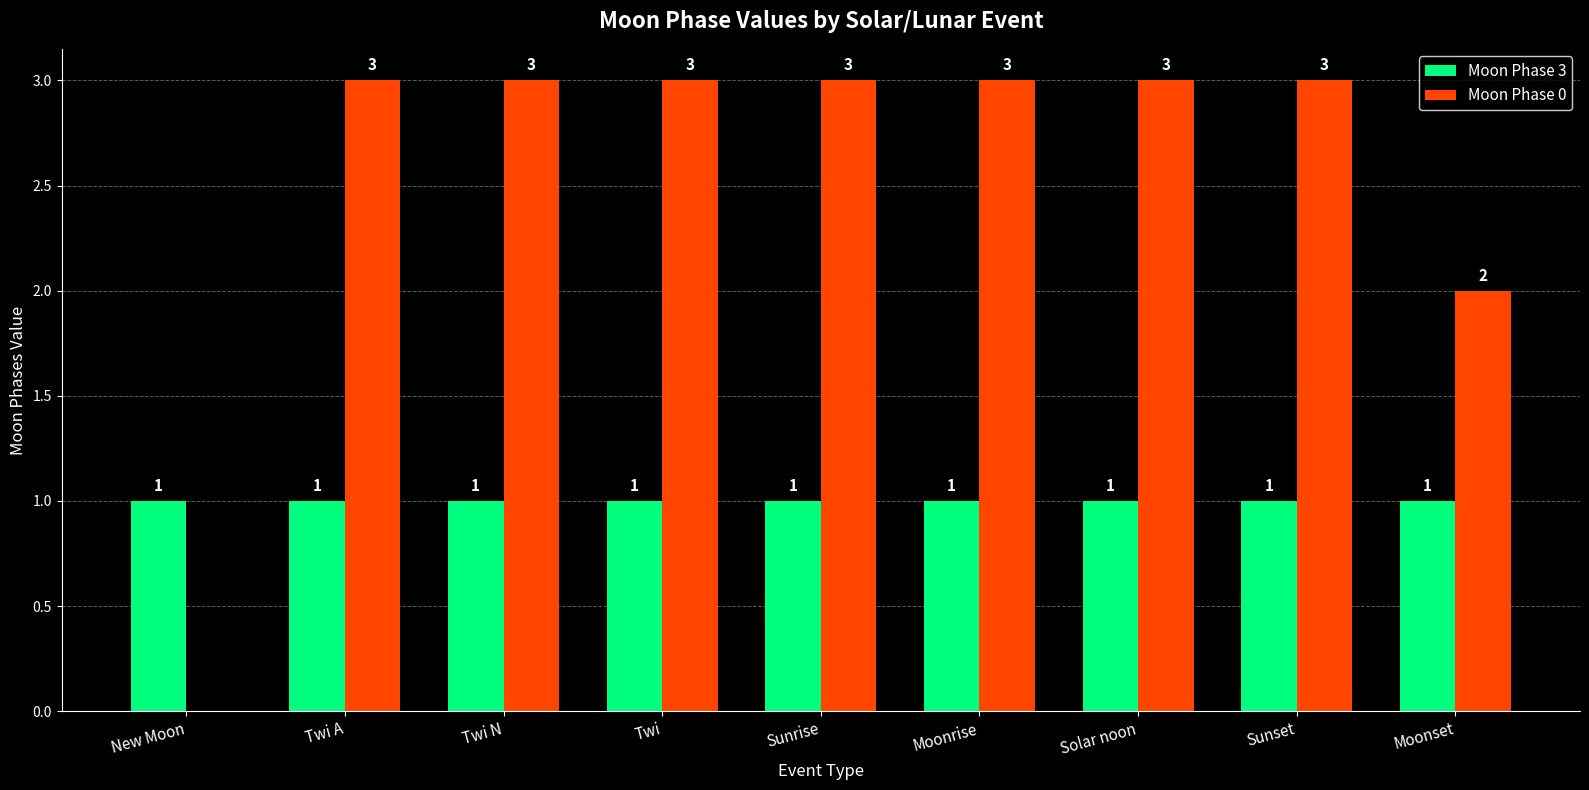

What is the sum of the Moon Phase 3 values at Moonset and Twi?

2